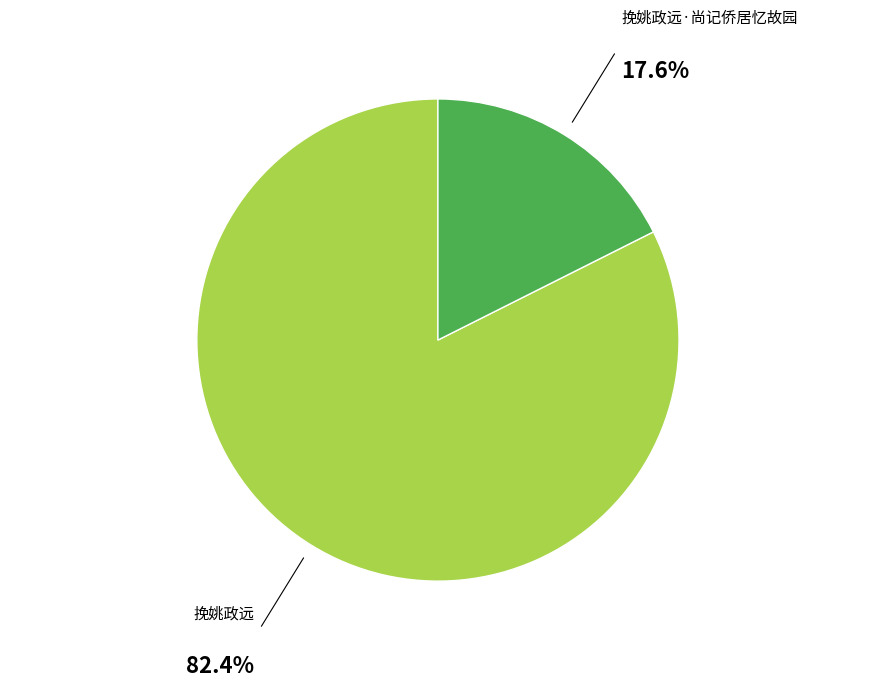

The 挽姚政远·尚记侨居忆故园 slice represents 18% of the pie. True or false?

True